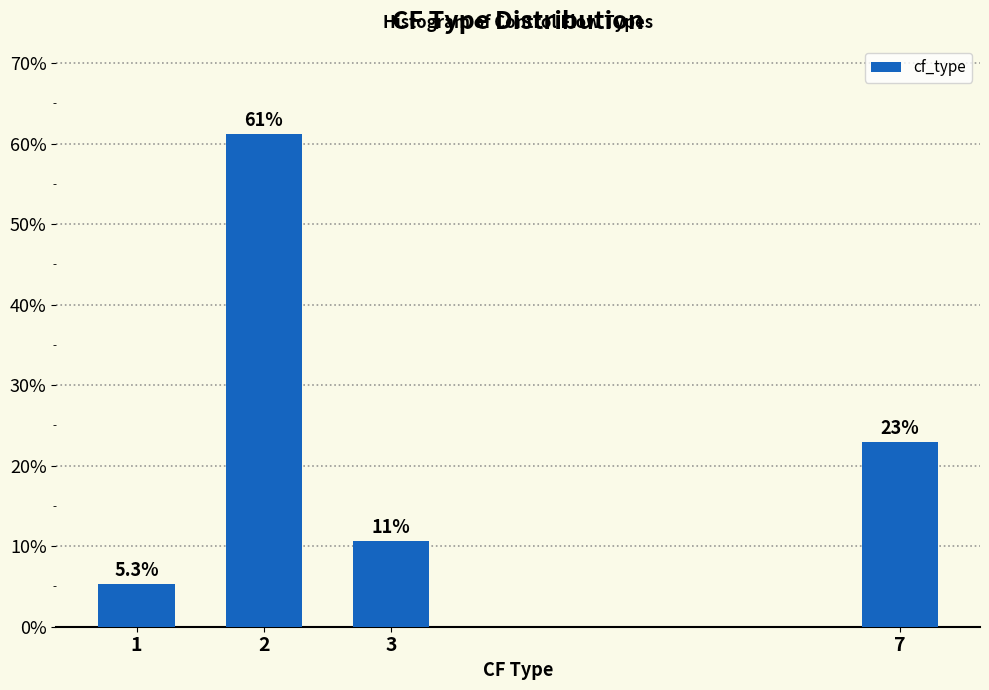

Reading right to left, transcribe all the data shown in this chart.

22.9	10.6	61.2	5.3